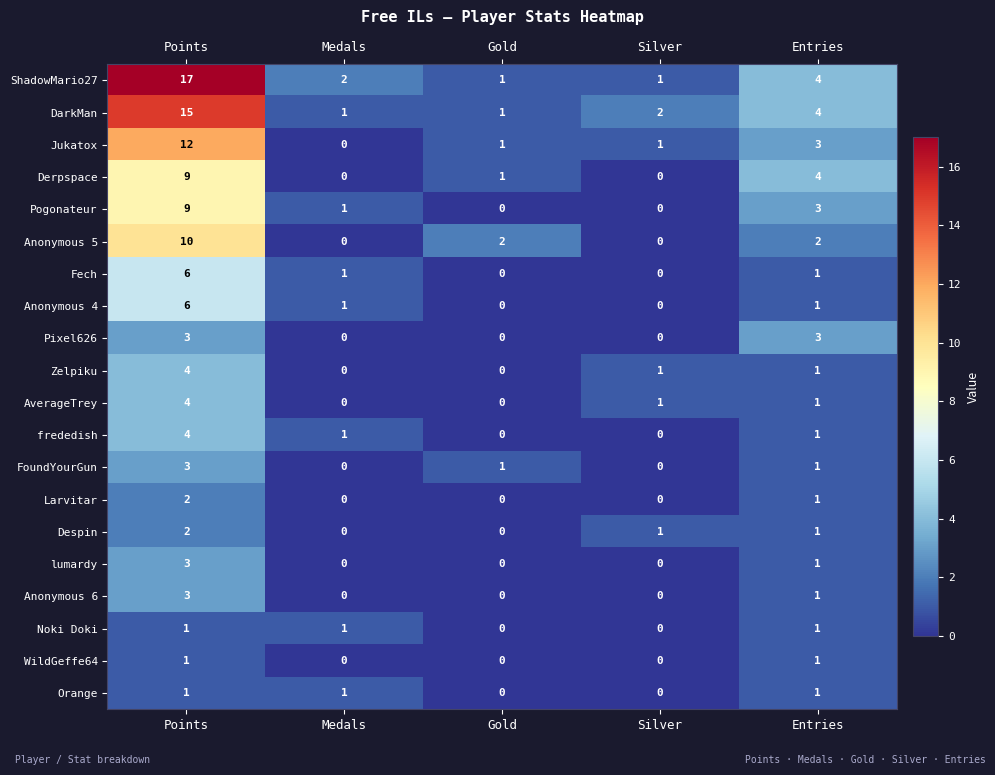

At which label does Anonymous 6 reach its peak?

Points